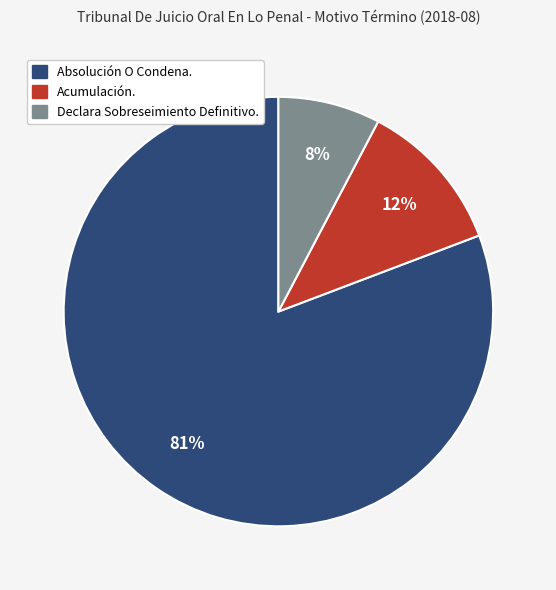

Rank the categories by value from lowest to highest.

Declara Sobreseimiento Definitivo., Acumulación., Absolución O Condena.